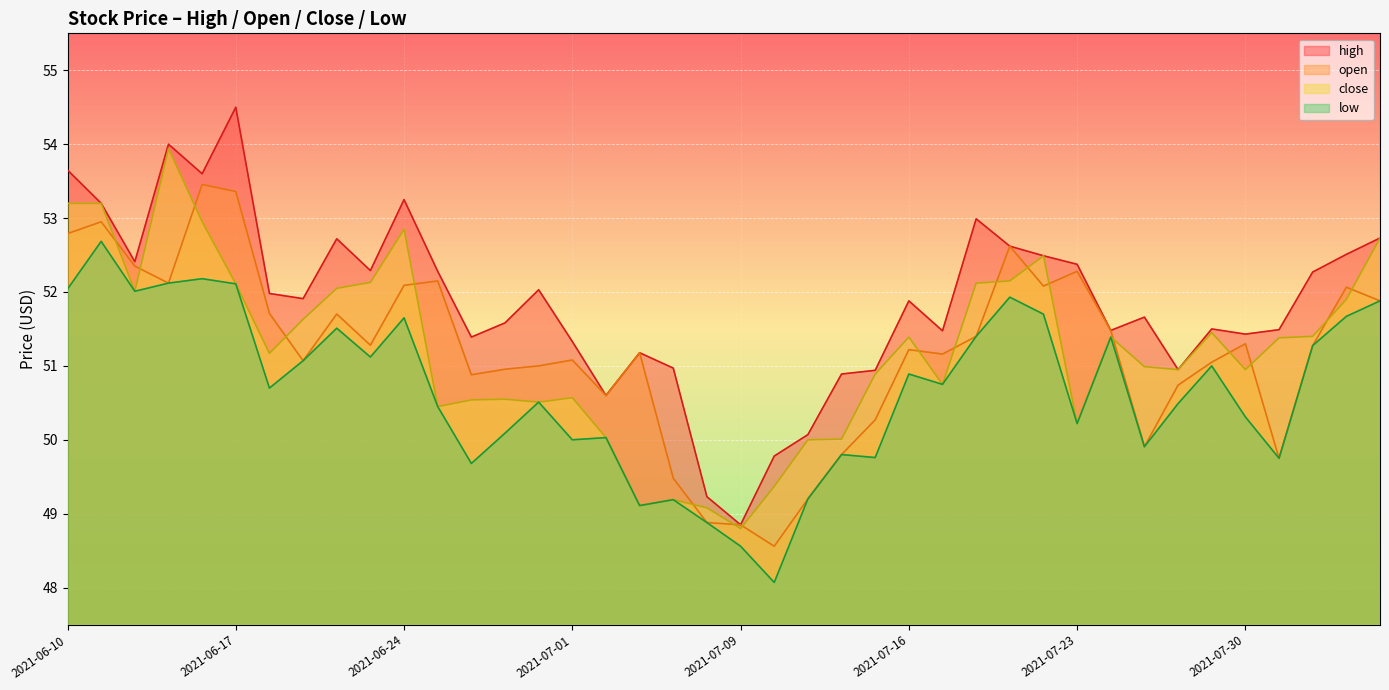

At how many categories does at least one series exceed 50?

37